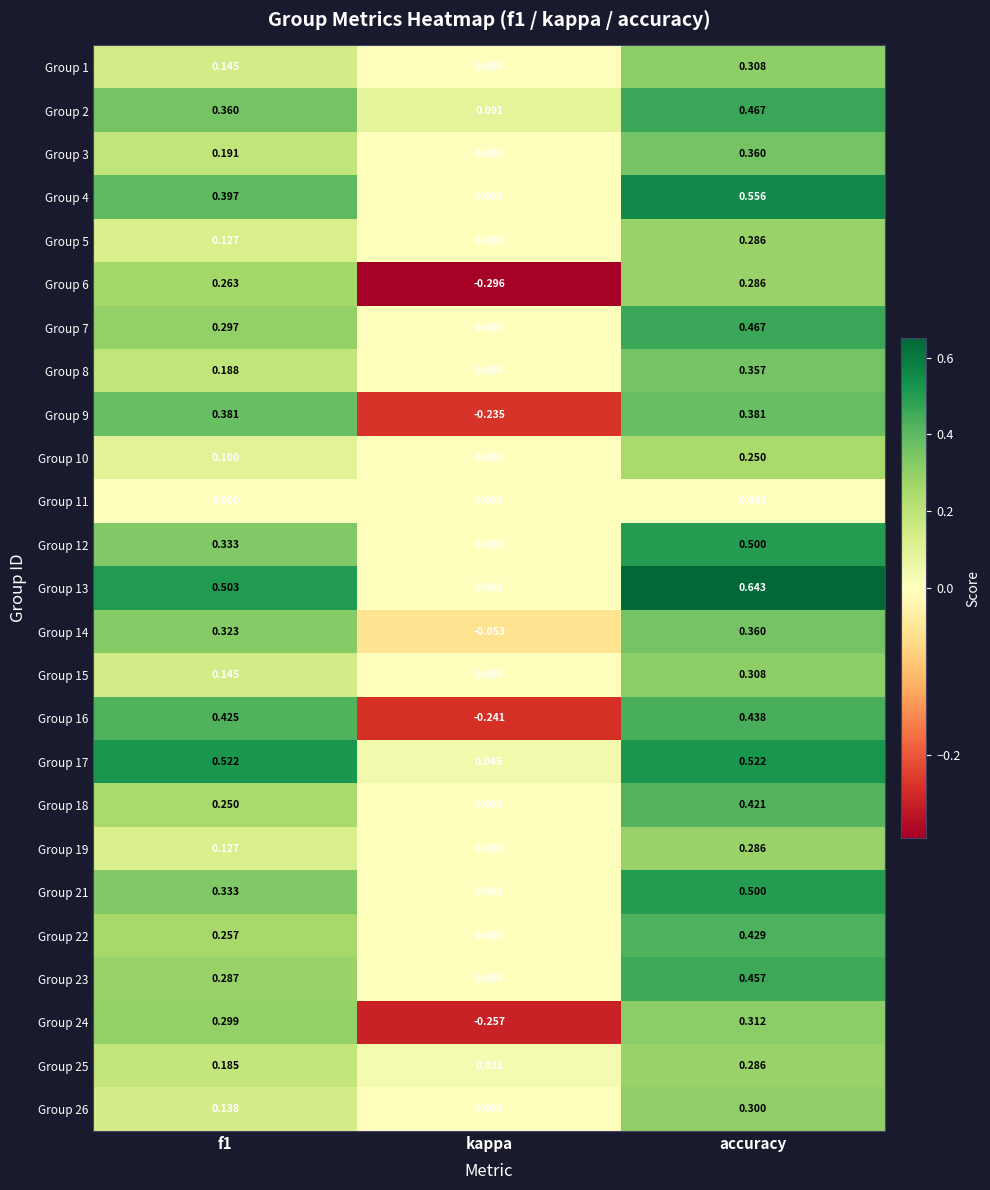

Where is Group 22 nearest to the value 0?

kappa